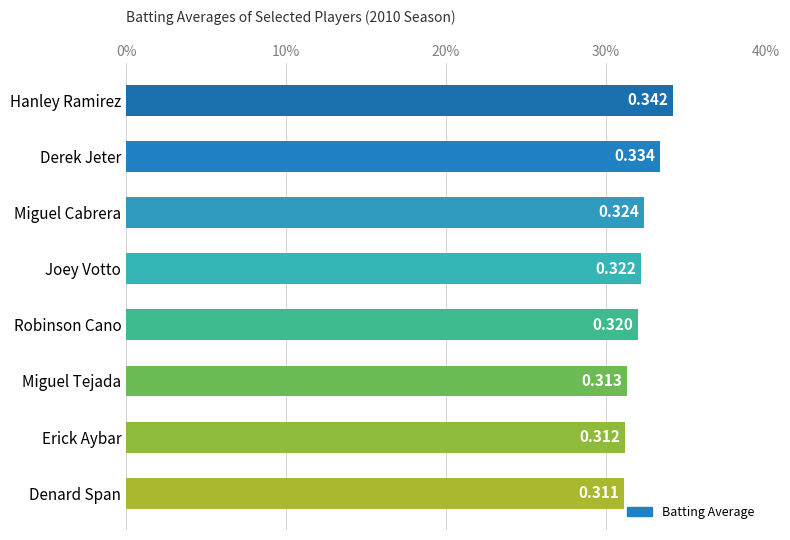

Are the bars horizontal?

Yes